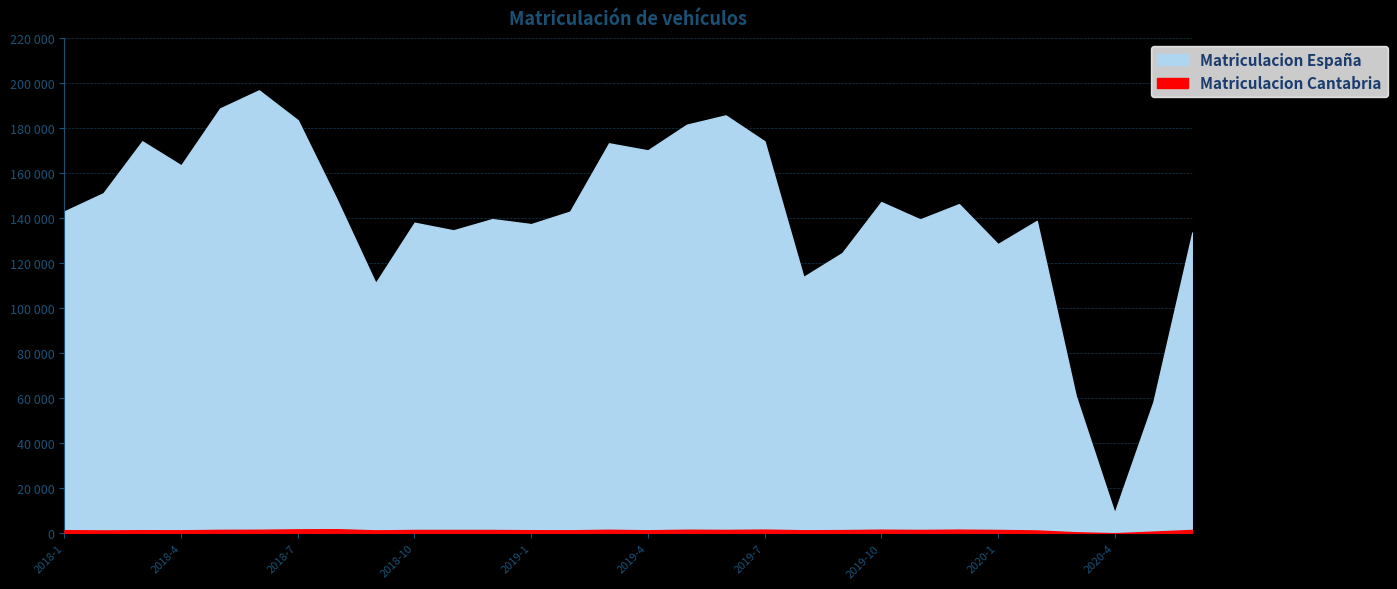

True or false: Matriculacion España and Matriculacion Cantabria cross at least once.

False